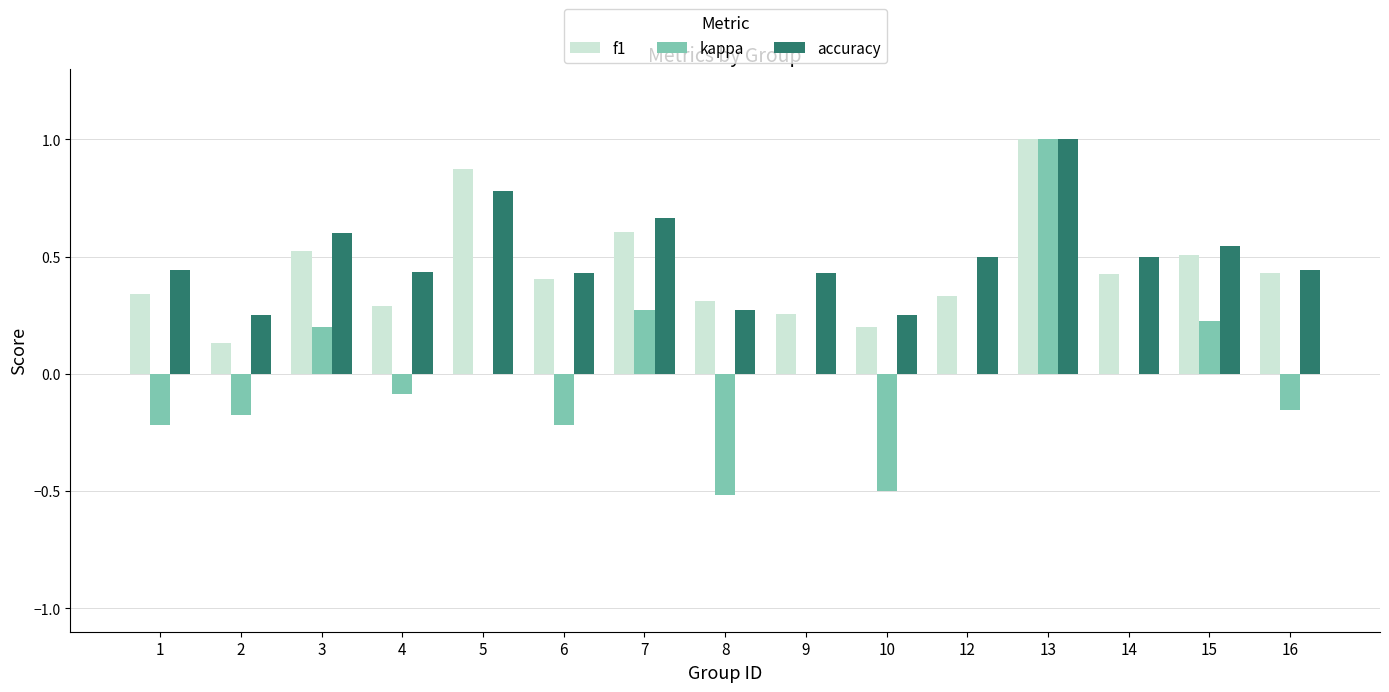

What is the total value across all series at 1?

0.6